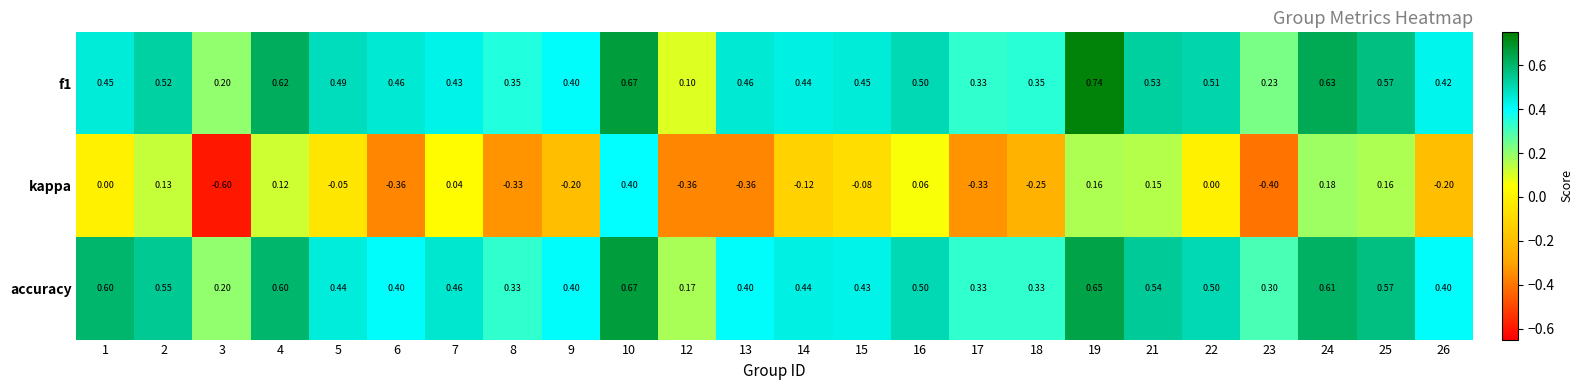

Is the value of f1 at 26 greater than the value of kappa at 15?

Yes